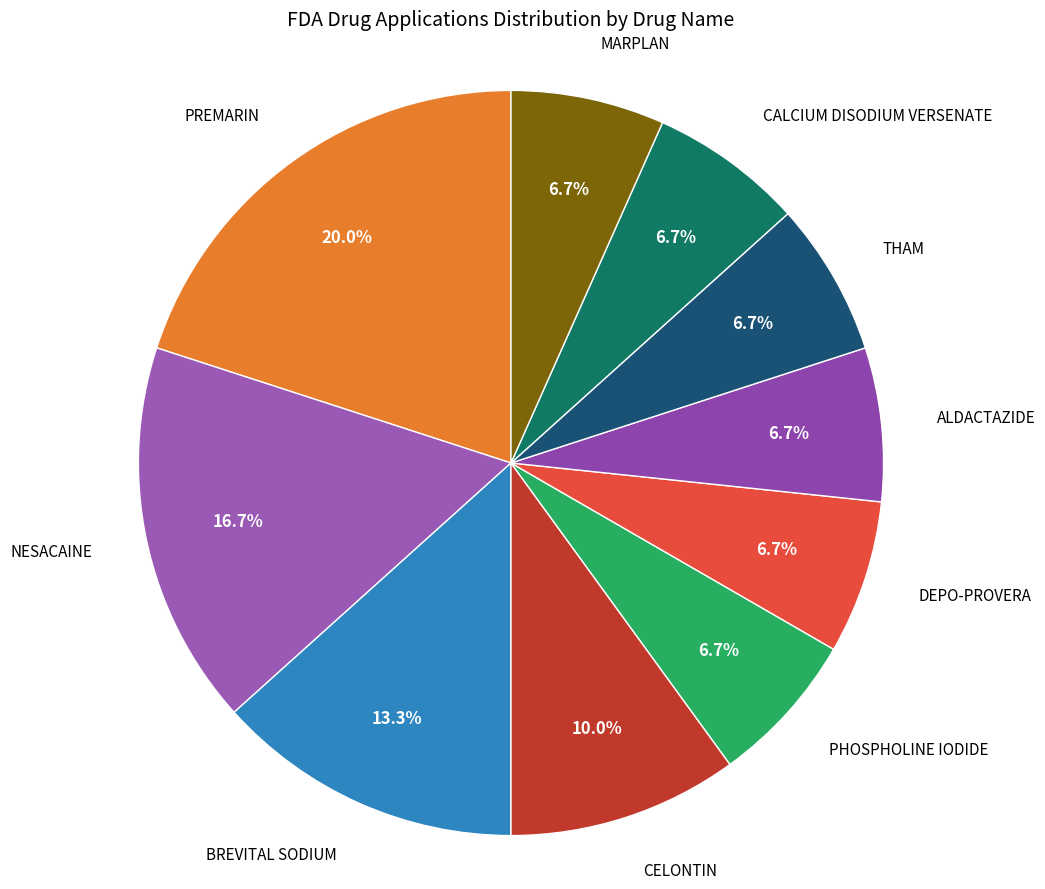

What percentage is NOT represented by DEPO-PROVERA?

93.3%